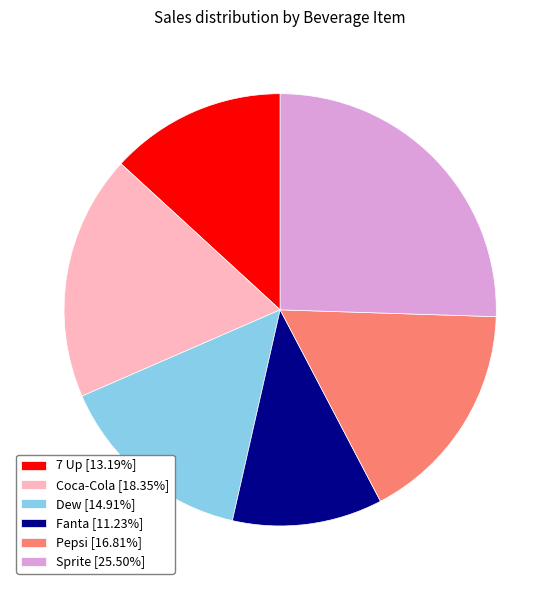

How many segments does this pie chart have?

6